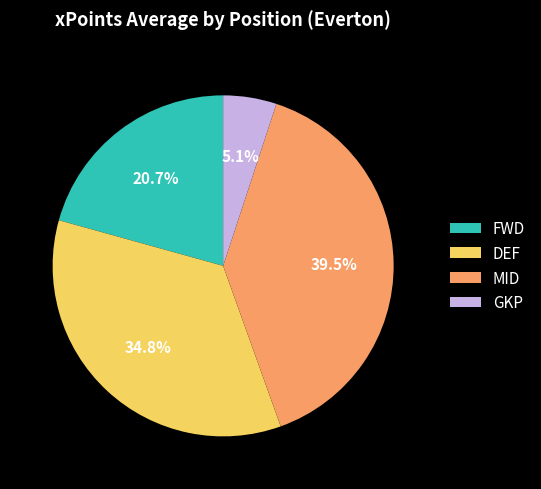

Between DEF and FWD, which is larger?

DEF